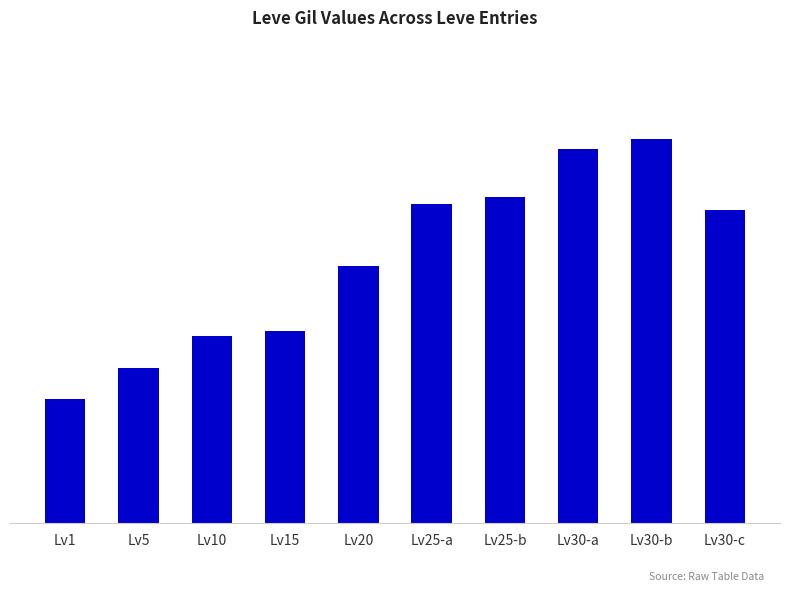

Does the chart contain any negative values?

No